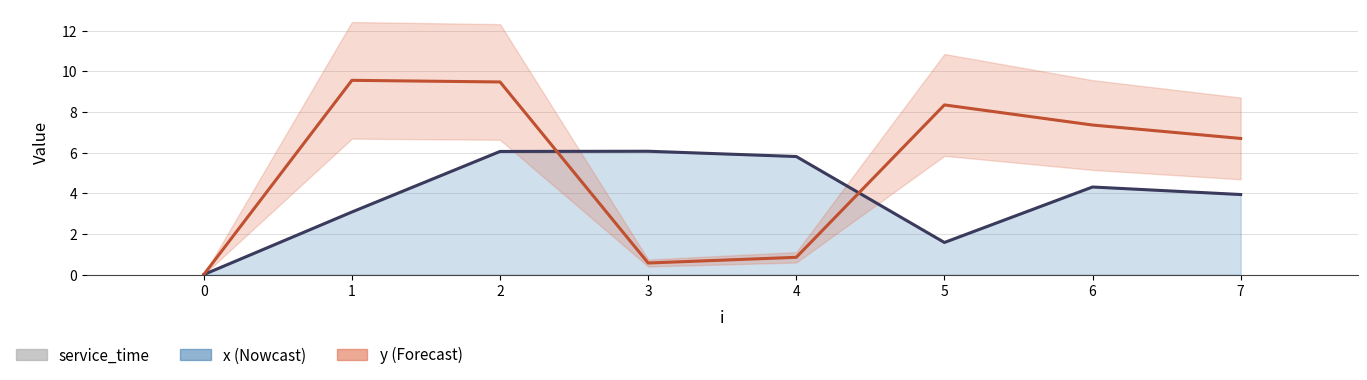

Between 0 and 4, which series saw the biggest shift?

x